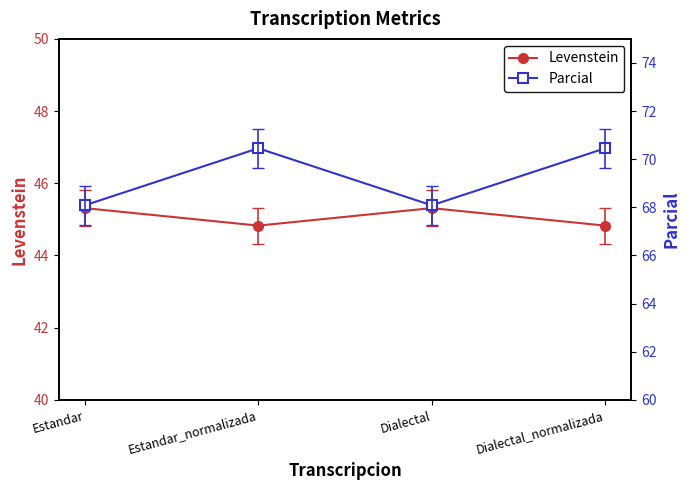

At which category does Levenstein reach its first local peak?

Dialectal